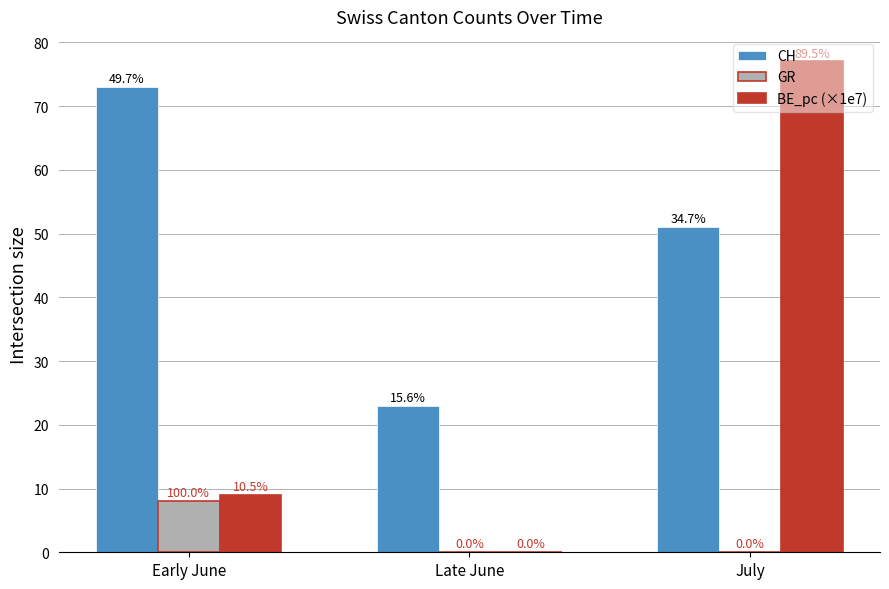

What are all the series names shown in the legend?

CH, GR, BE_pc (×1e7)